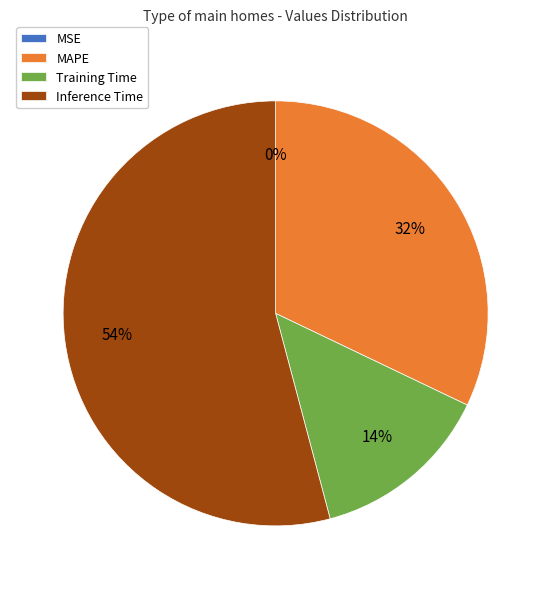

What percentage is the MAPE slice, to the nearest percent?

32%